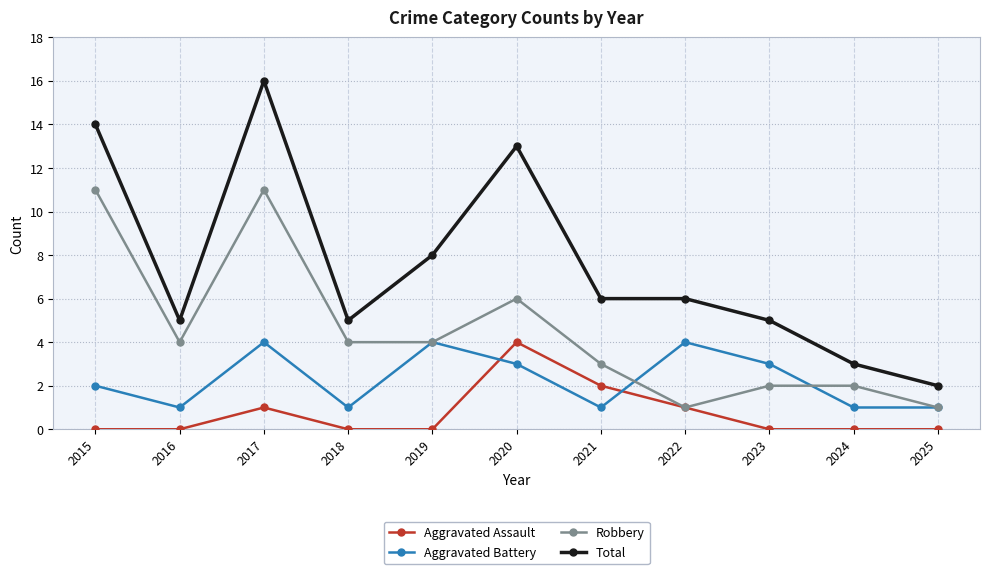

What is the total value across all series at 2022?

12